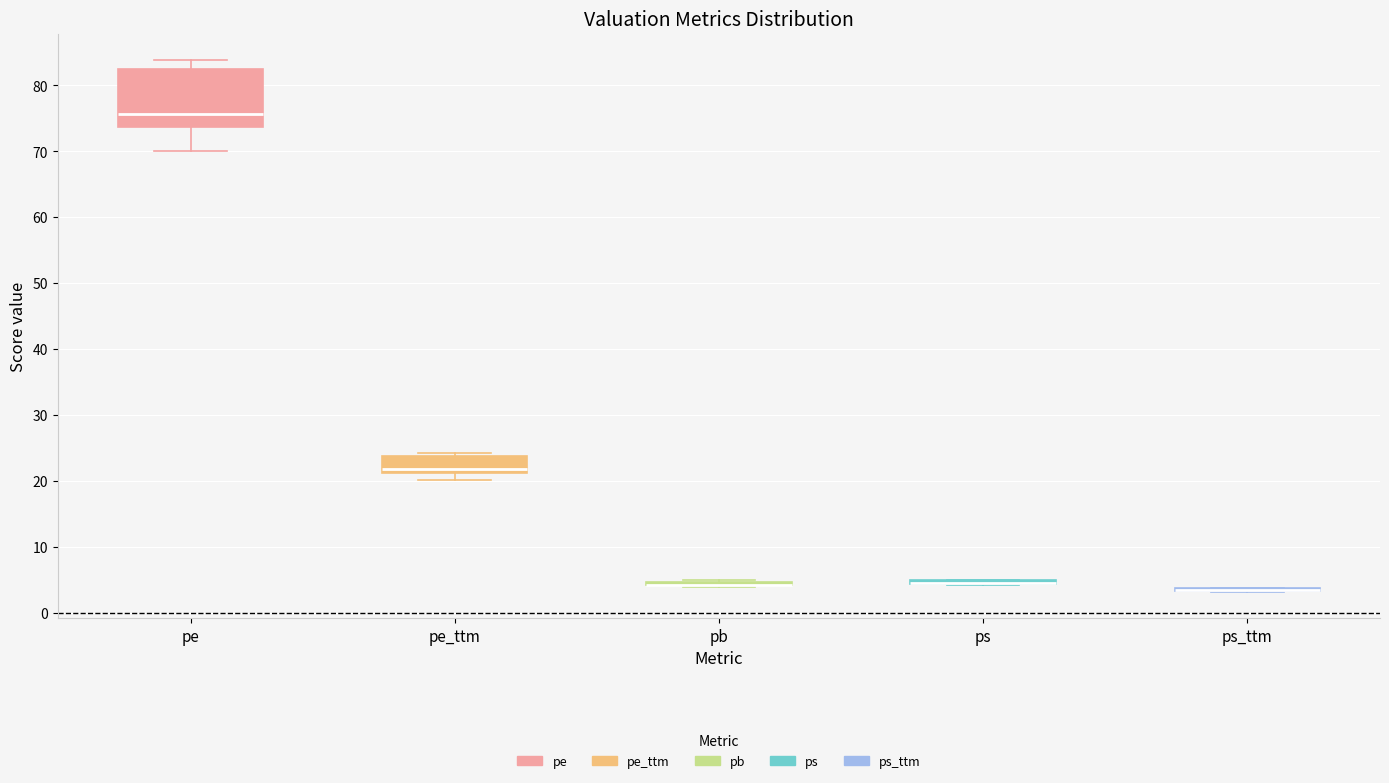

Where does the lower whisker of the box for pe end on the y-axis? The values are not printed on the chart, so give them approximately, as read against the axis.

70